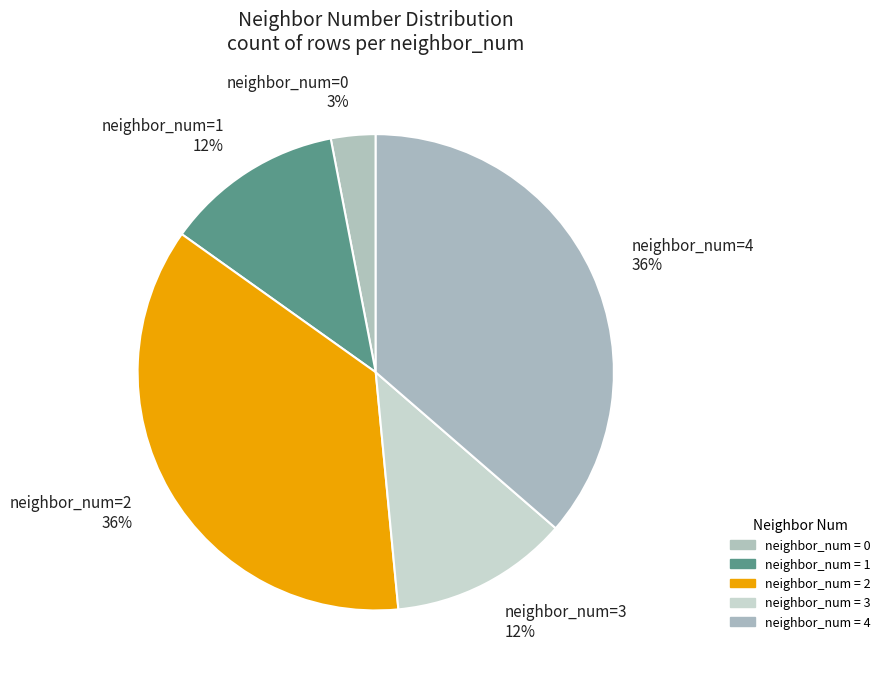

How many slices are in this pie chart?

5